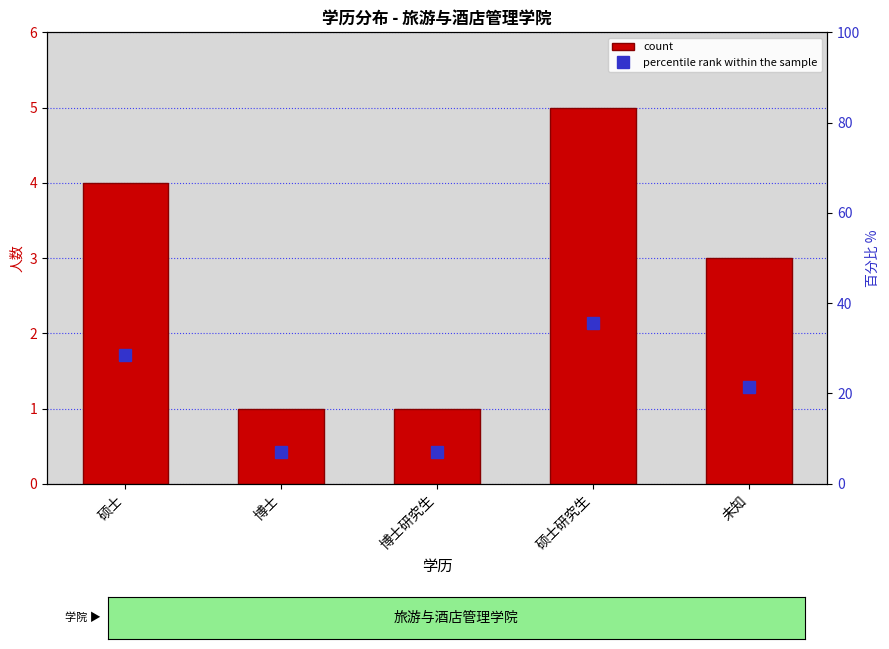

Are the bars horizontal?

No